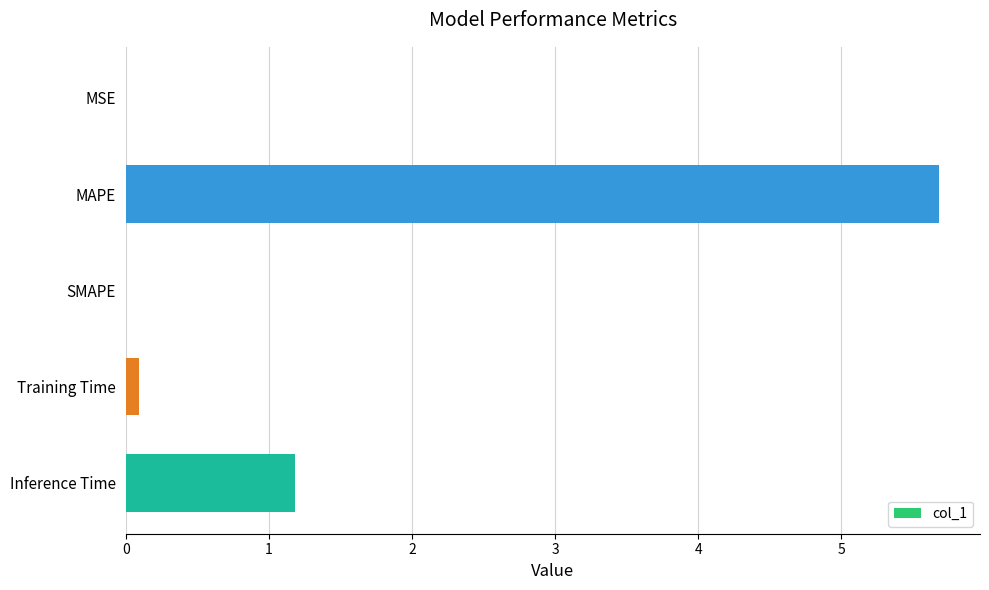

Is it true that the value at MAPE is 5.7?

True